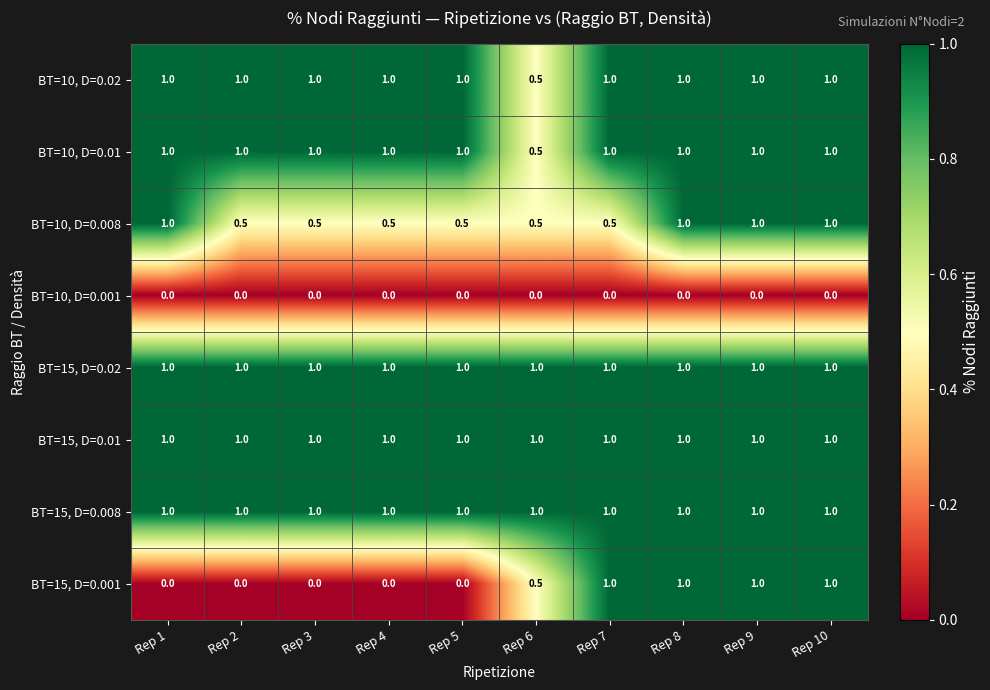

Which series has the widest spread of values?

BT=15, D=0.001